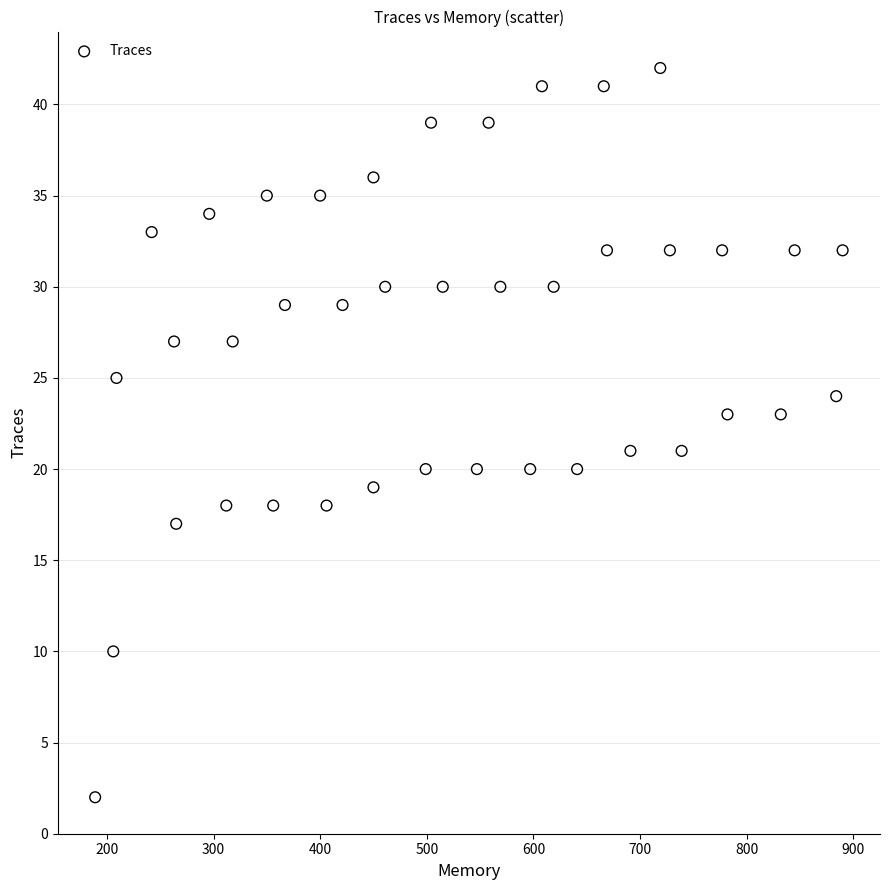

What is the range of Y values (max minus min)?

40